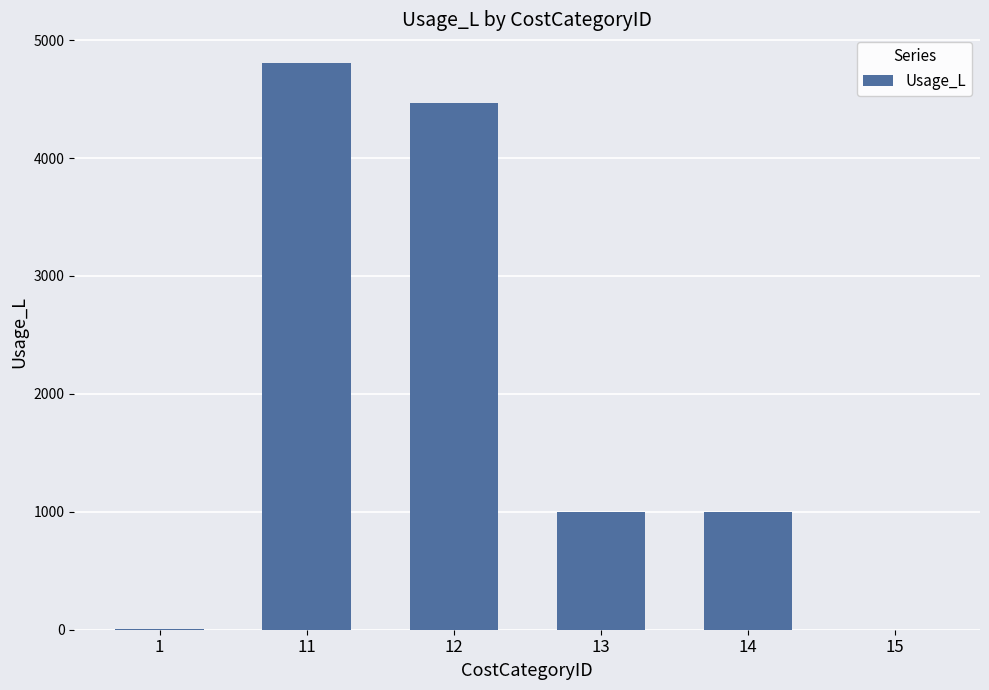

The chart shows a value of 4463.6 at 12. True or false?

True